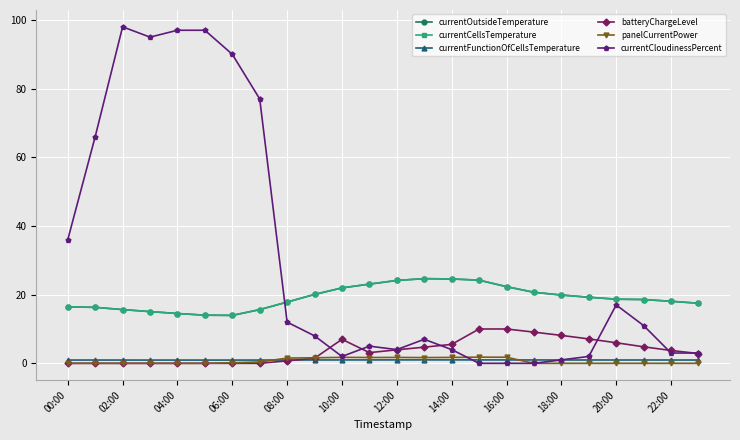

Which series has the widest spread of values?

currentCloudinessPercent